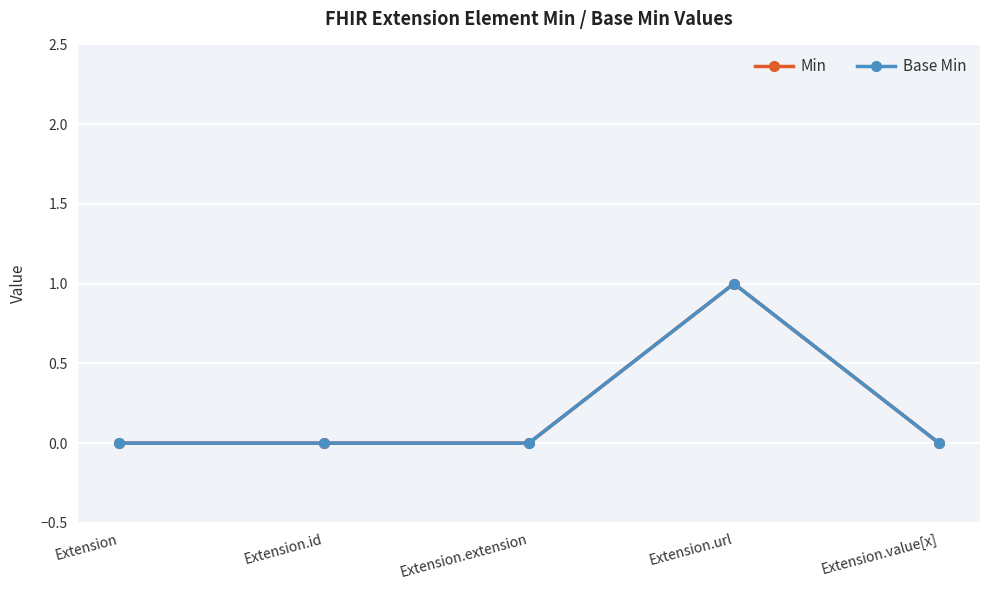

Is this an area chart (filled region under the line)?

No